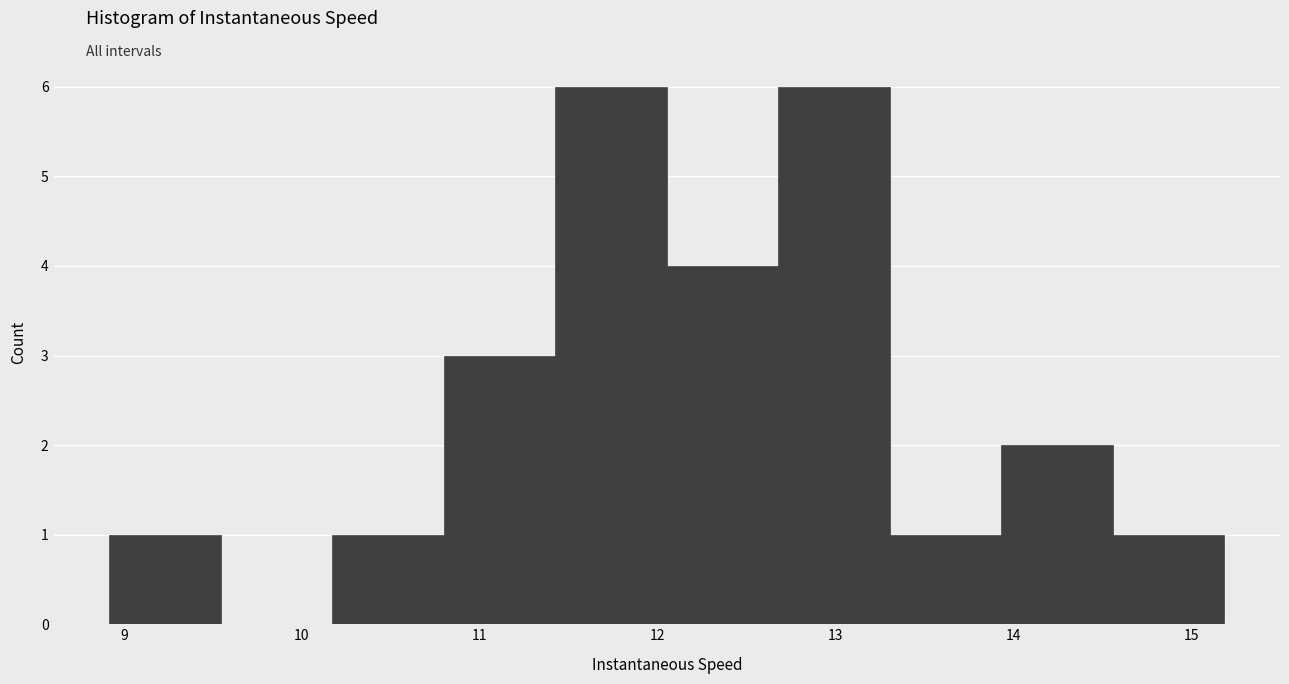

What is the height of the bar covering 13.3 to 13.9 on the x-axis? Neither the bar edges nor the heights are printed on the chart, so give them approximately, as read against the axes.

1